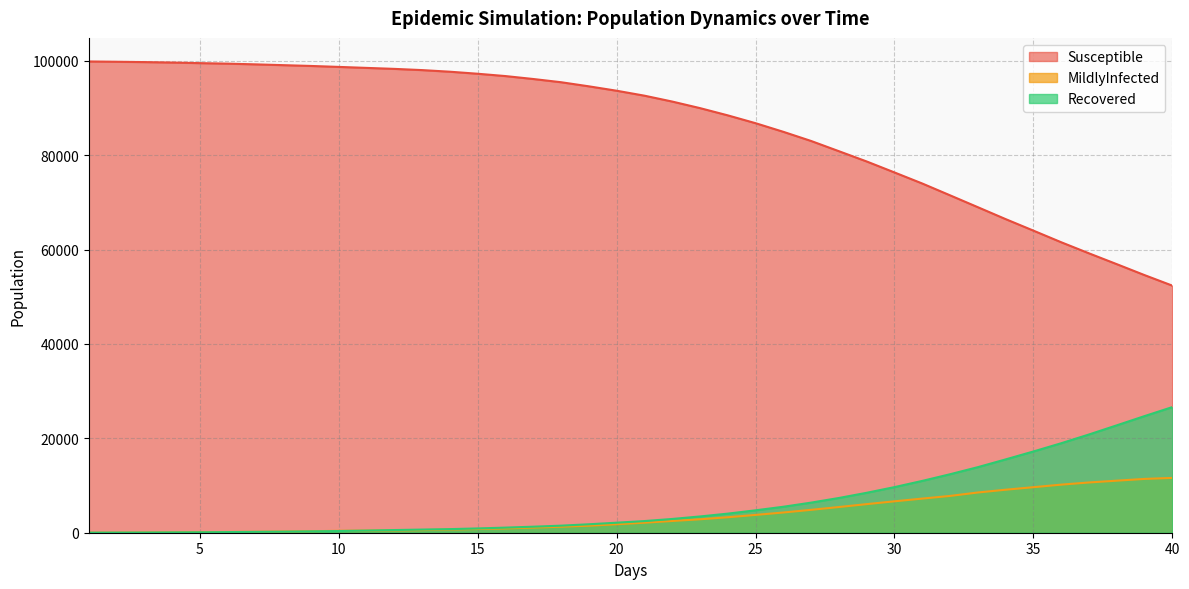

At which category is the sum across all series the highest?

1